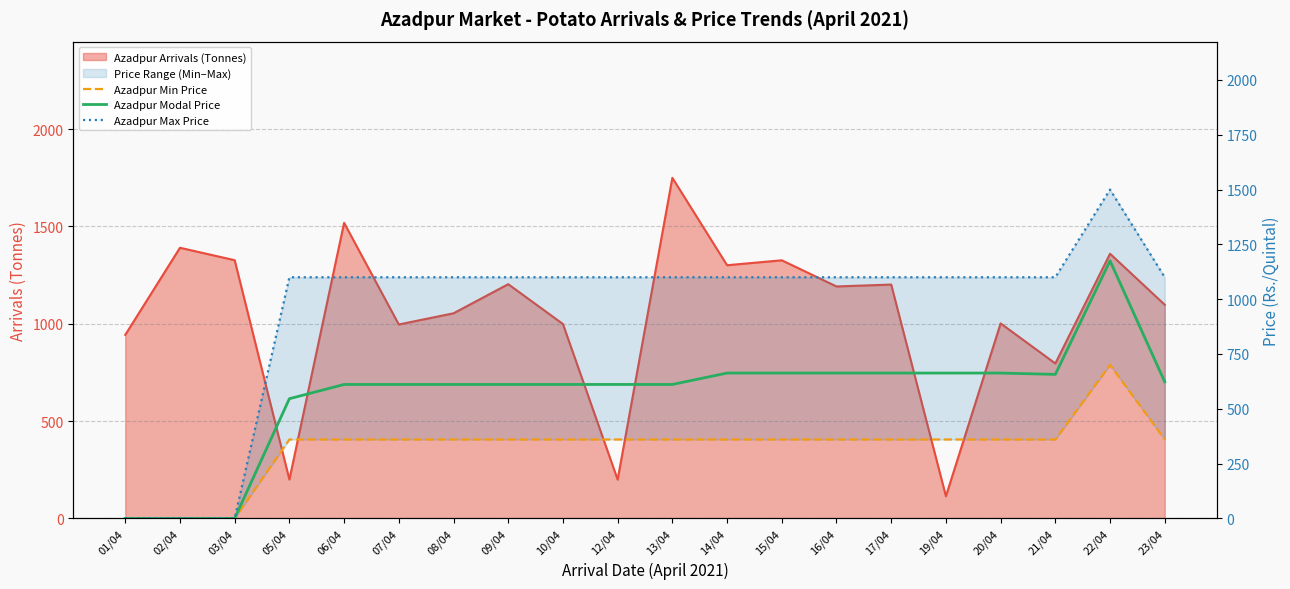

In Azadpur Max Price, how many points are higher than both neighbors (excluding endpoints)?

1